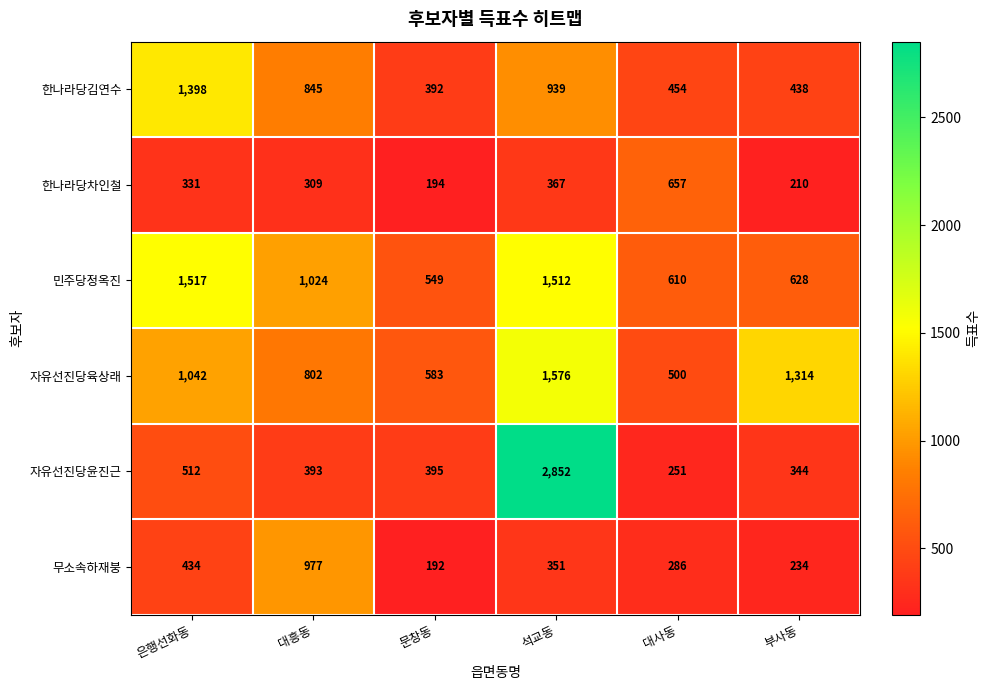

What is the sum of all 한나라당차인철 values?

2068